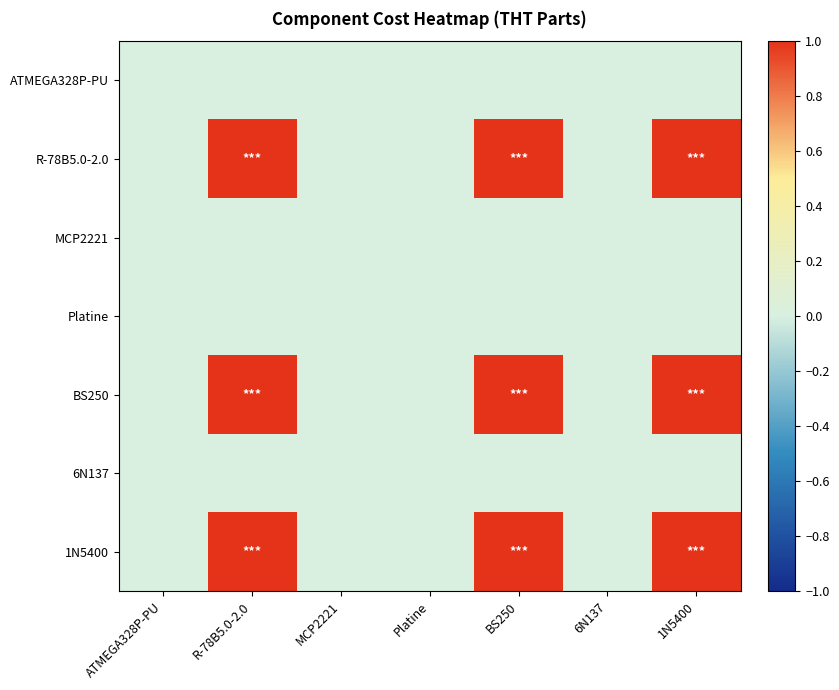

Rank the series at 6N137 from lowest to highest value.

ATMEGA328P-PU, R-78B5.0-2.0, MCP2221, Platine, BS250, 6N137, 1N5400